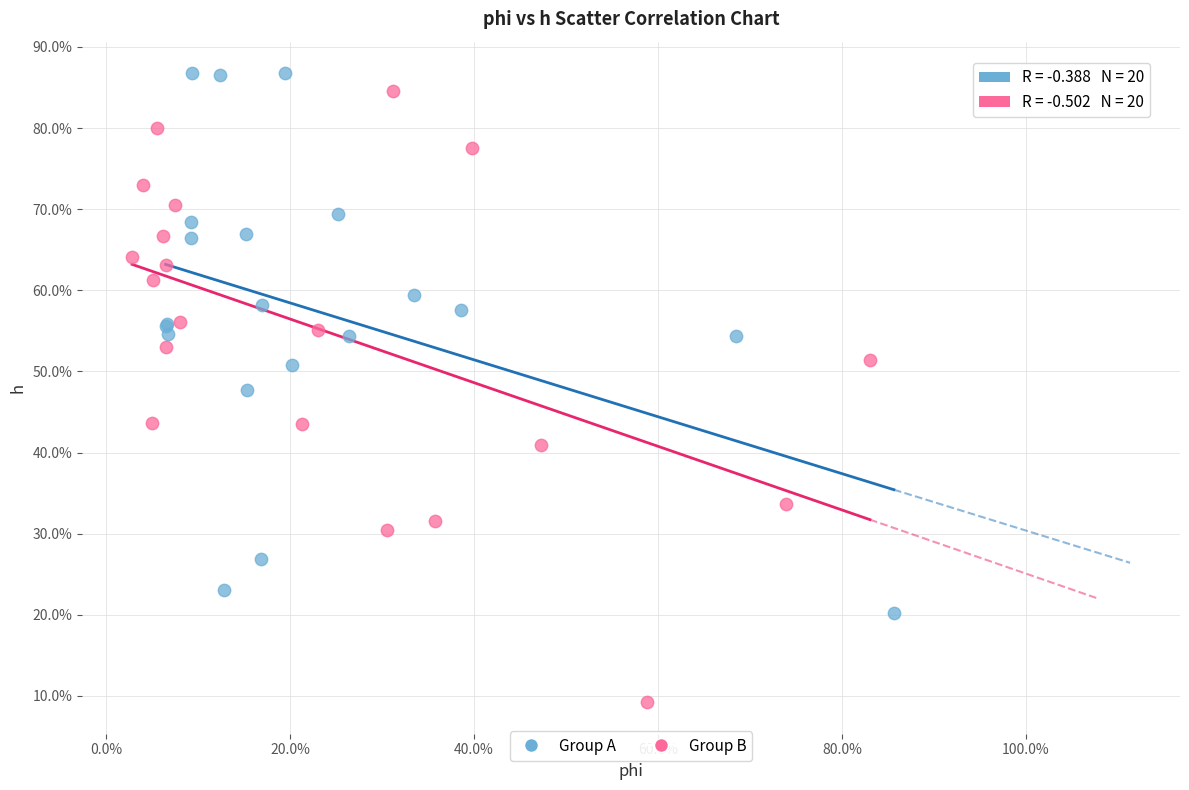

What are all the series names shown in the legend?

Group A, Group B